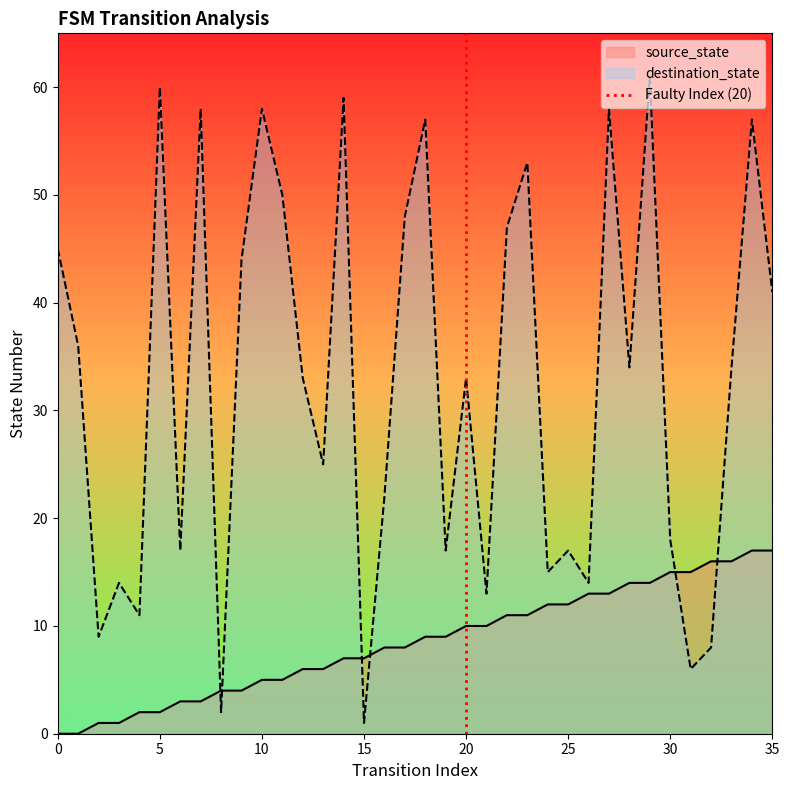

After their last crossing, which series has the higher values: destination_state or source_state?

destination_state